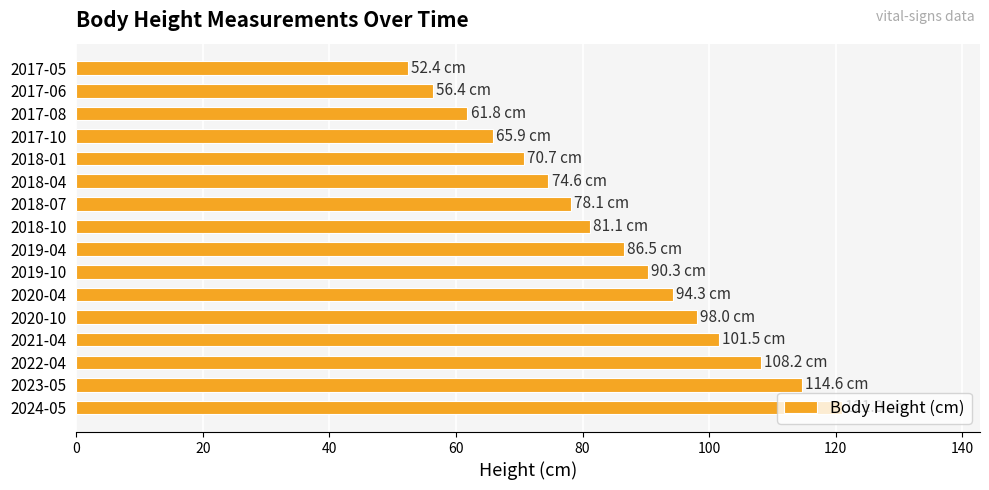

What is the difference between the maximum and minimum values?

68.6